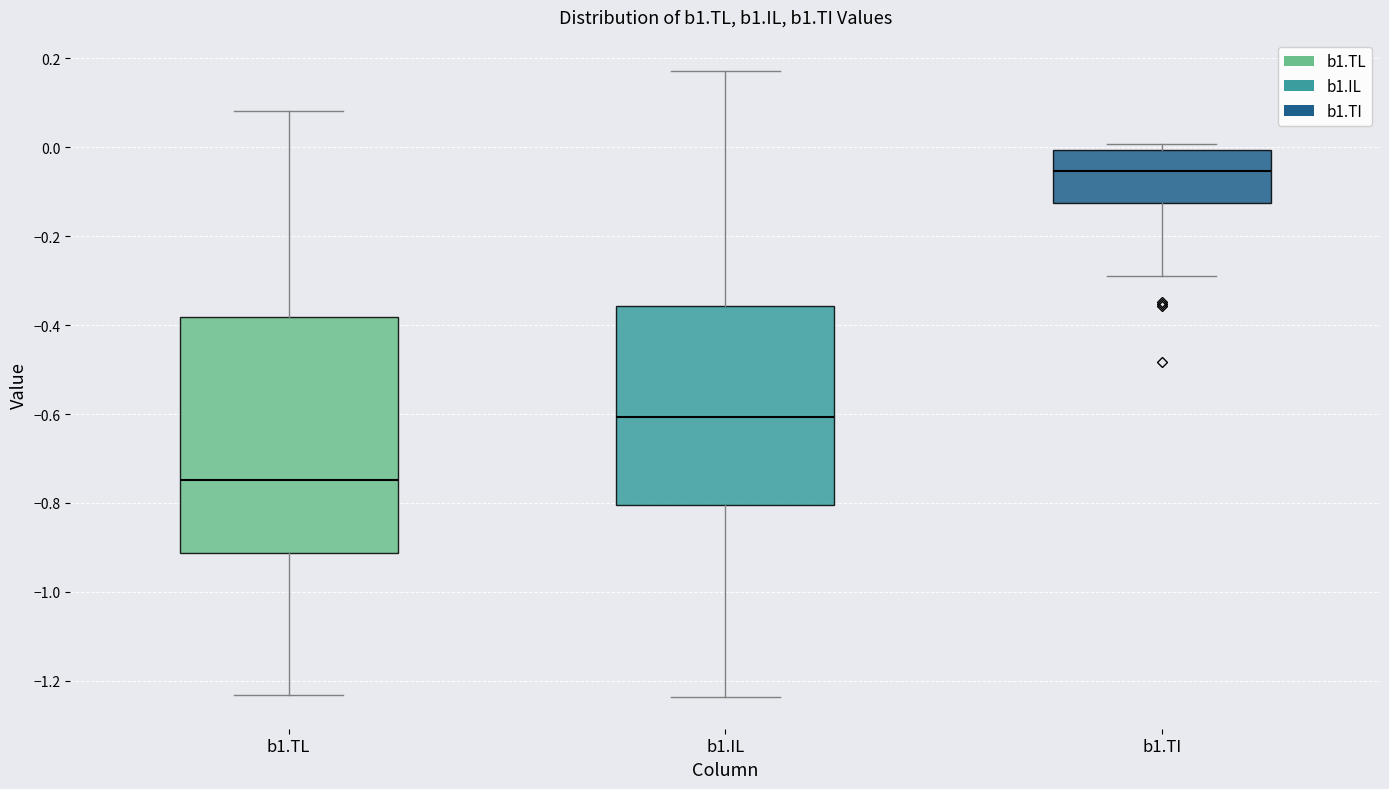

Reading left to right, read every box against the y-axis: the position of its median line, the range the box covers, and the ends of its whiskers. The values are not printed on the chart, so give them approximately, as read against the axis.

b1.TL: median -0.74, box -0.92 to -0.38, whiskers -1.24 to 0.08
b1.IL: median -0.60, box -0.80 to -0.36, whiskers -1.24 to 0.18
b1.TI: median -0.06, box -0.12 to 0.00, whiskers -0.28 to 0.00 (just above the box's upper edge)